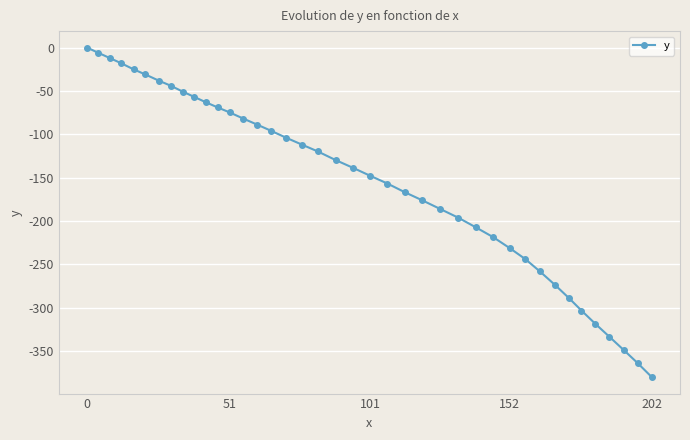

Count the number of categories in the chart.

40